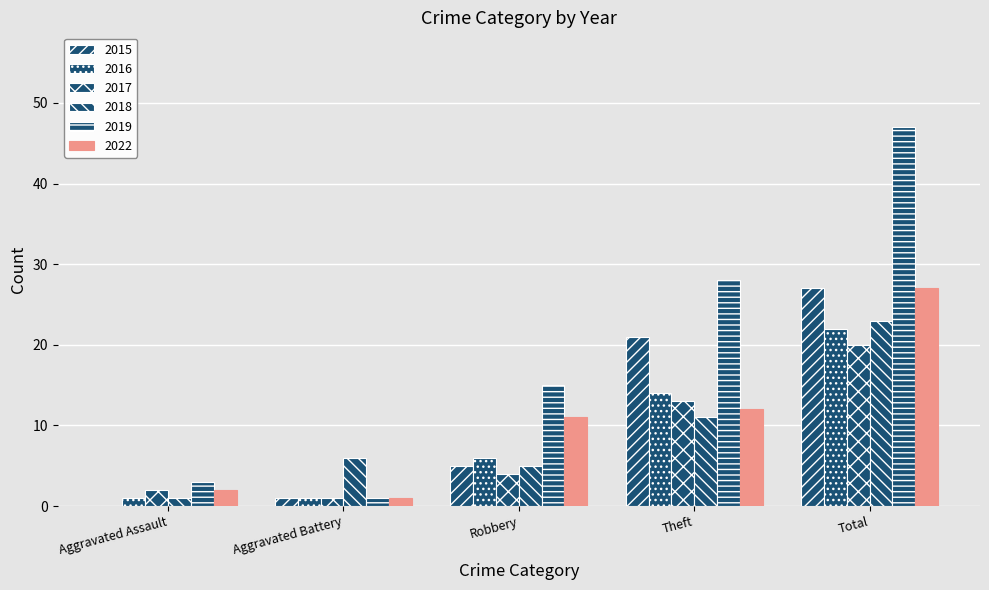

The value of 2018 at Robbery is 8. True or false?

False